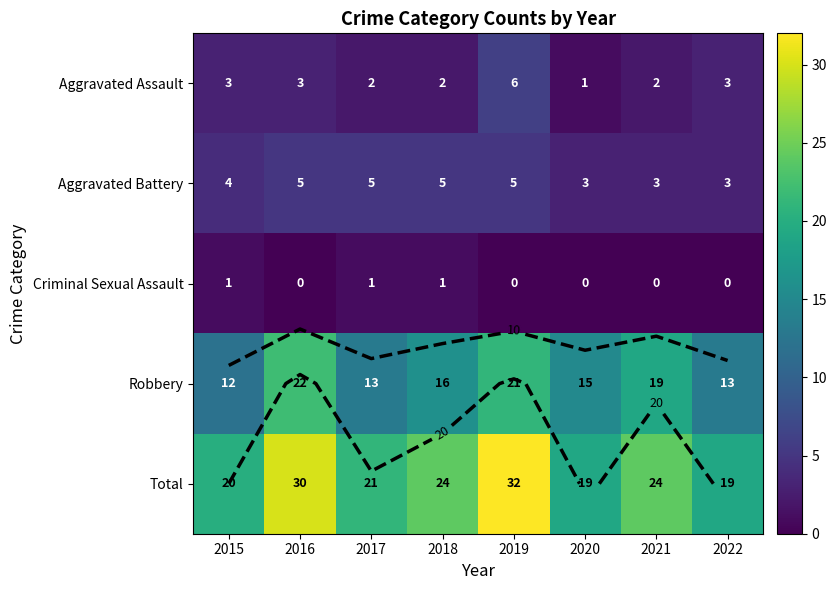

Which category has the lowest value in the Aggravated Assault series?

2020